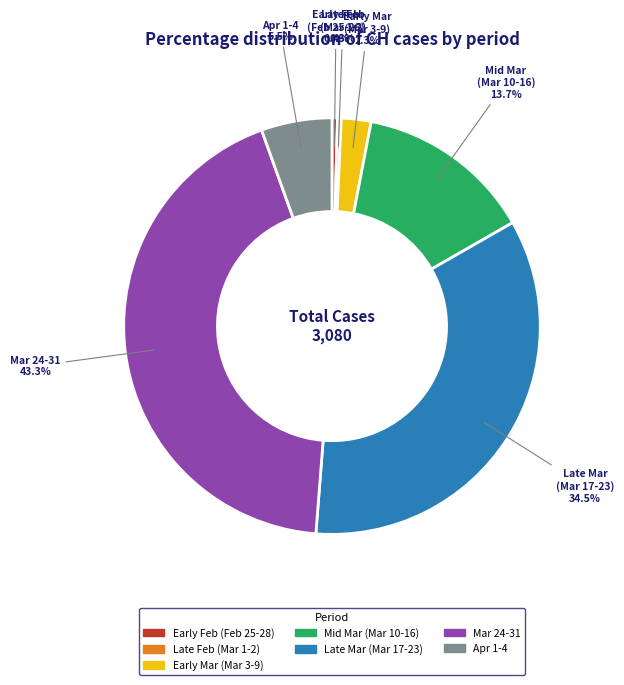

How many segments does this pie chart have?

7